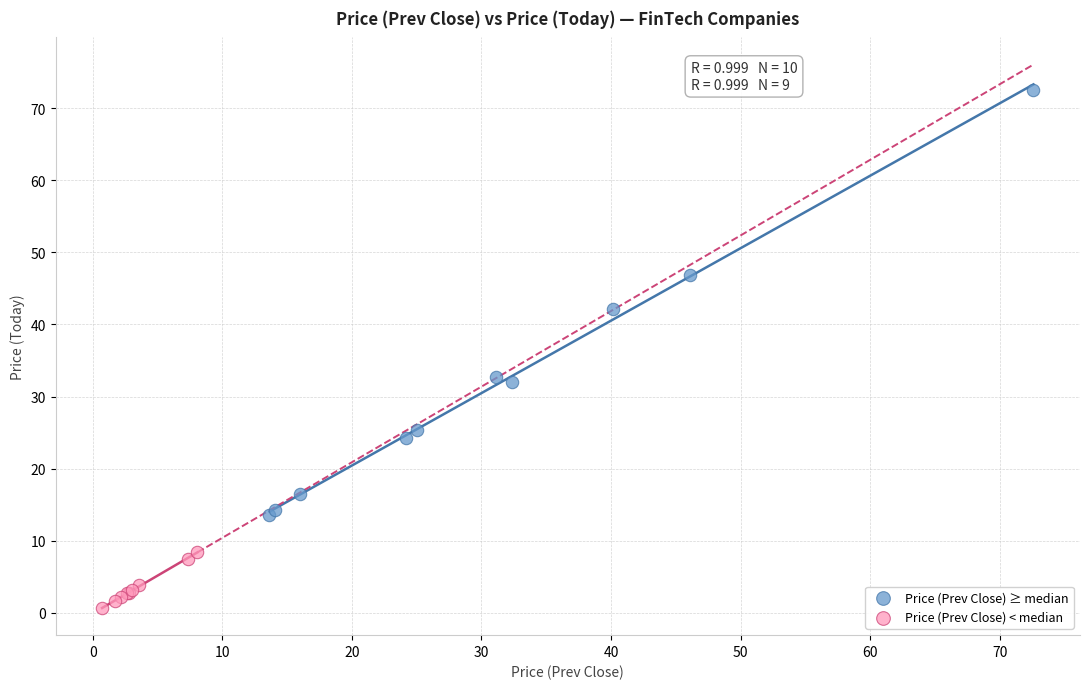

Which series reaches the minimum Y coordinate?

Price (Prev Close) < median